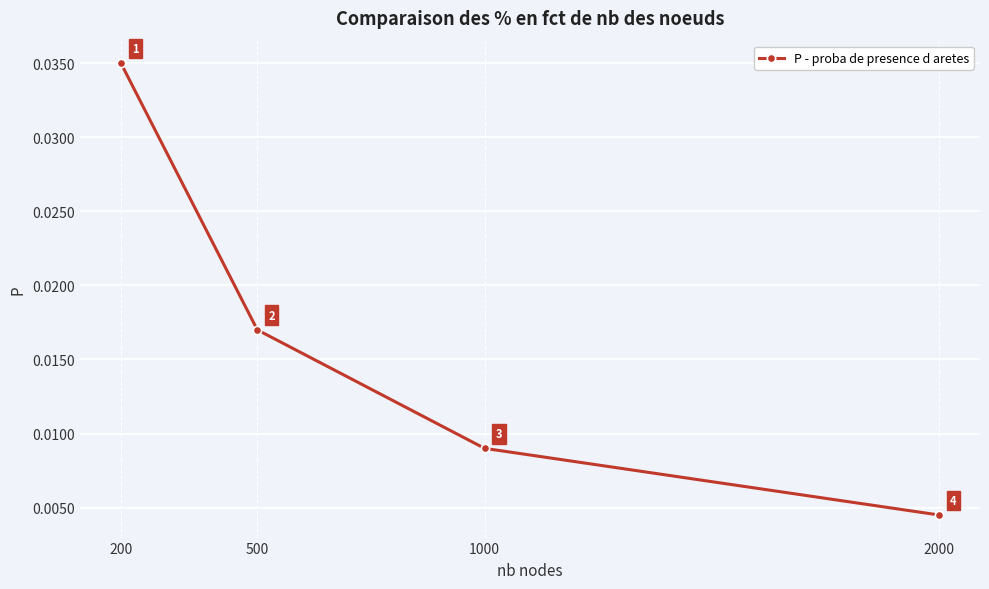

Which label corresponds to the largest value in the chart?

200